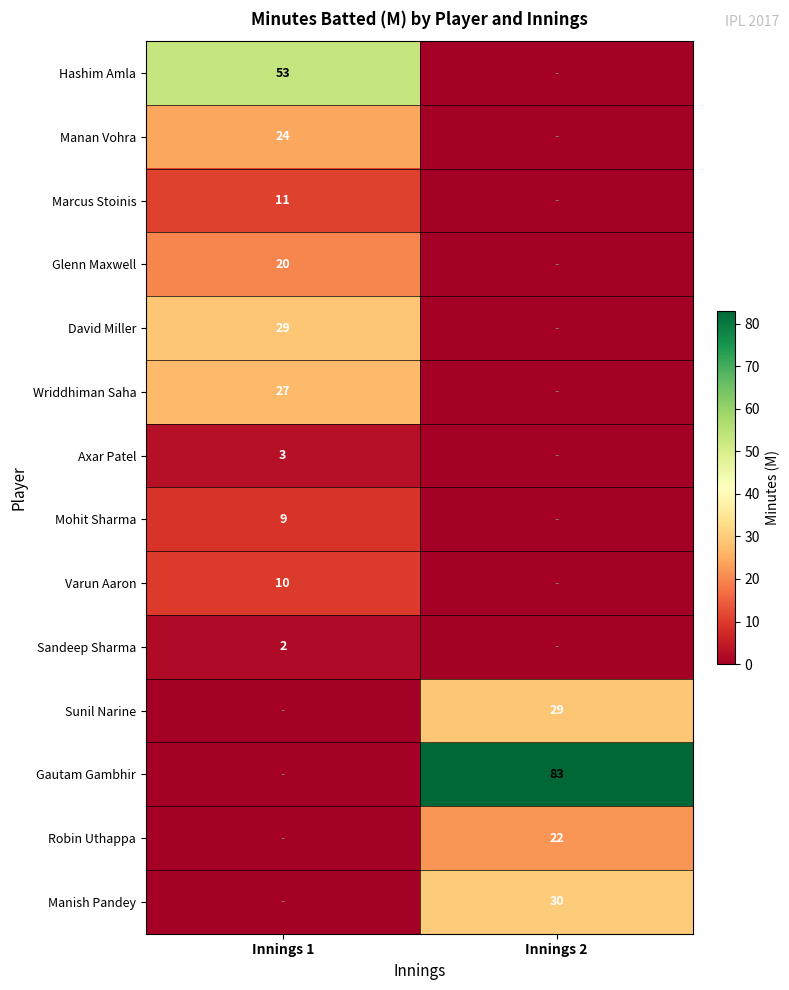

Is the value of Mohit Sharma at Innings 1 greater than the value of Sandeep Sharma at Innings 1?

Yes